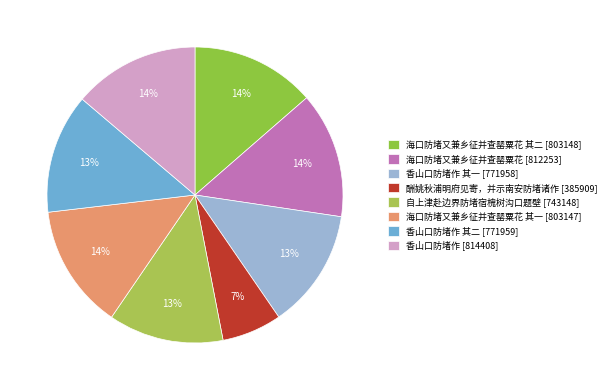

Does any single category account for the majority?

No